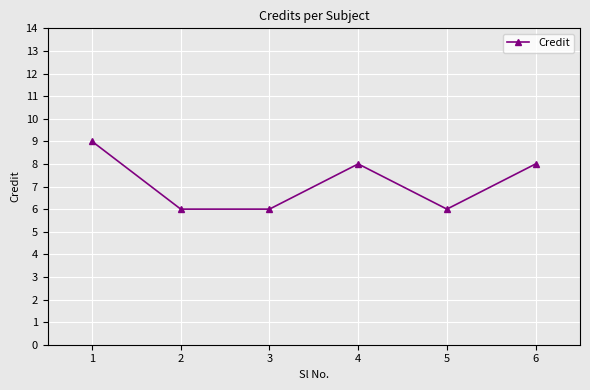

What is the value of the 2nd point from the left?

6